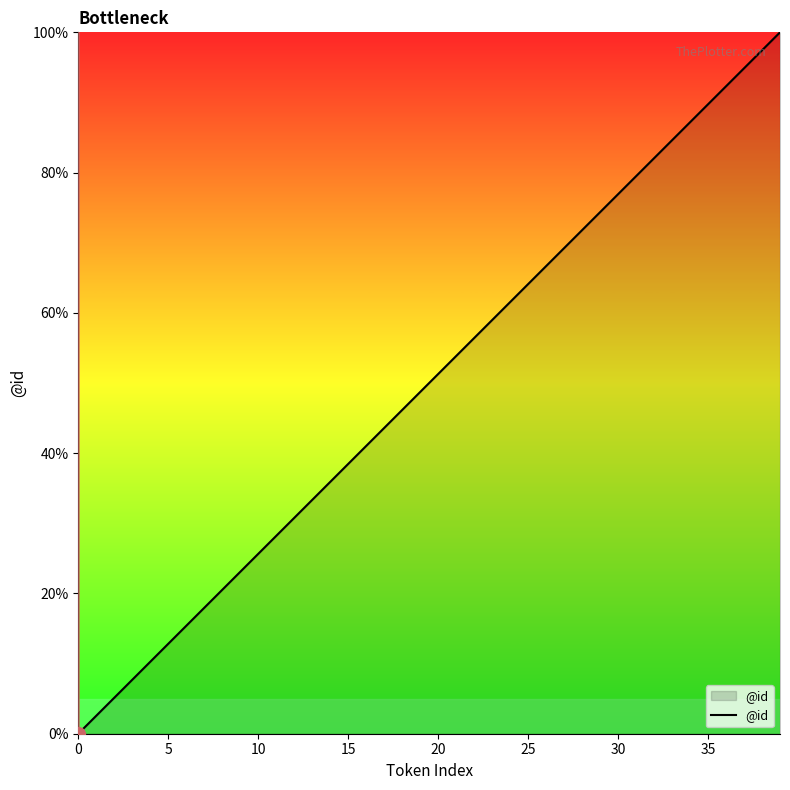

What is the difference between the maximum and minimum values?

100.0